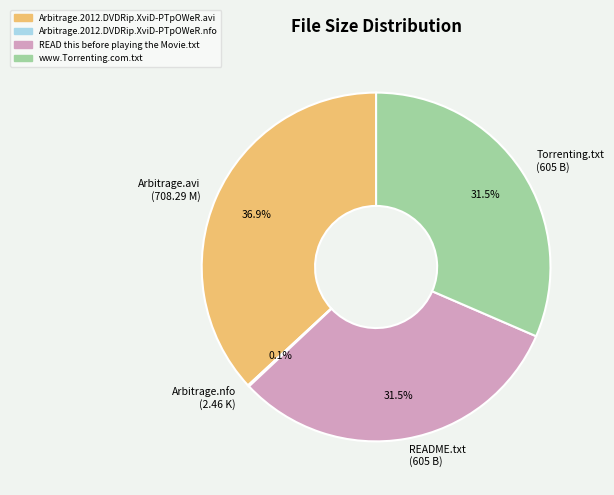

What is the largest slice in the pie chart?

Arbitrage.avi (708.29 M)